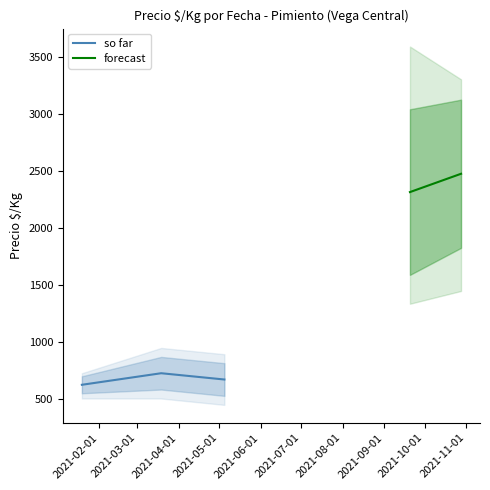

Is it true that Precio promedio ponderado equals 1002 at 2021-01-19?

False